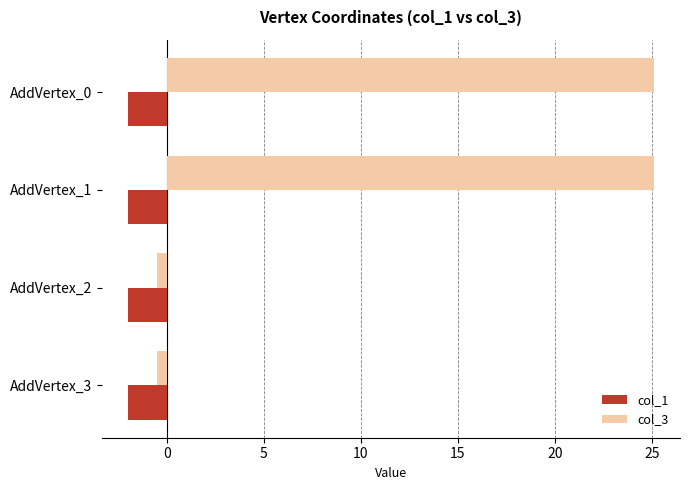

The col_3 series shows -0.5 at AddVertex_3. True or false?

True